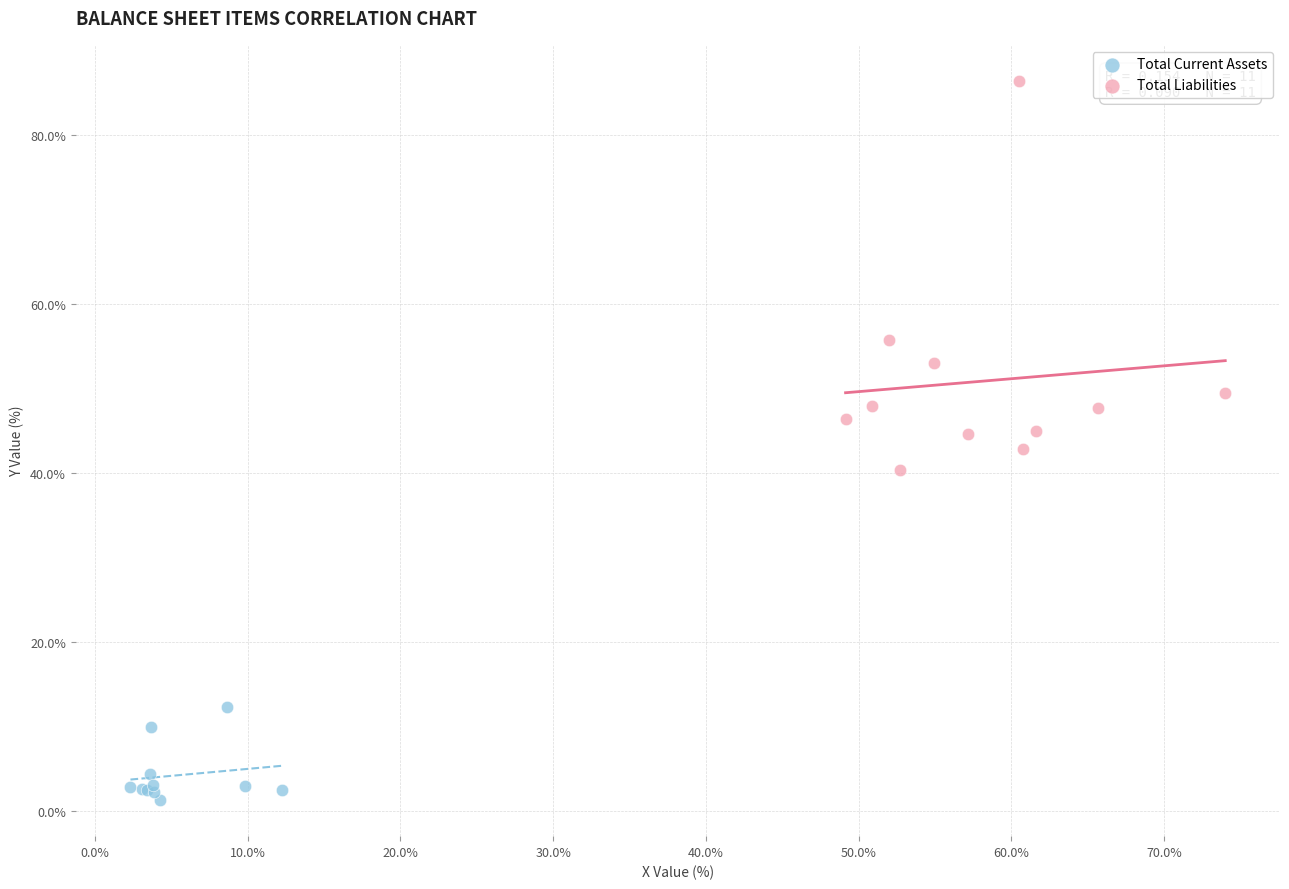

Which series contains the lowest Y value?

Total Current Assets